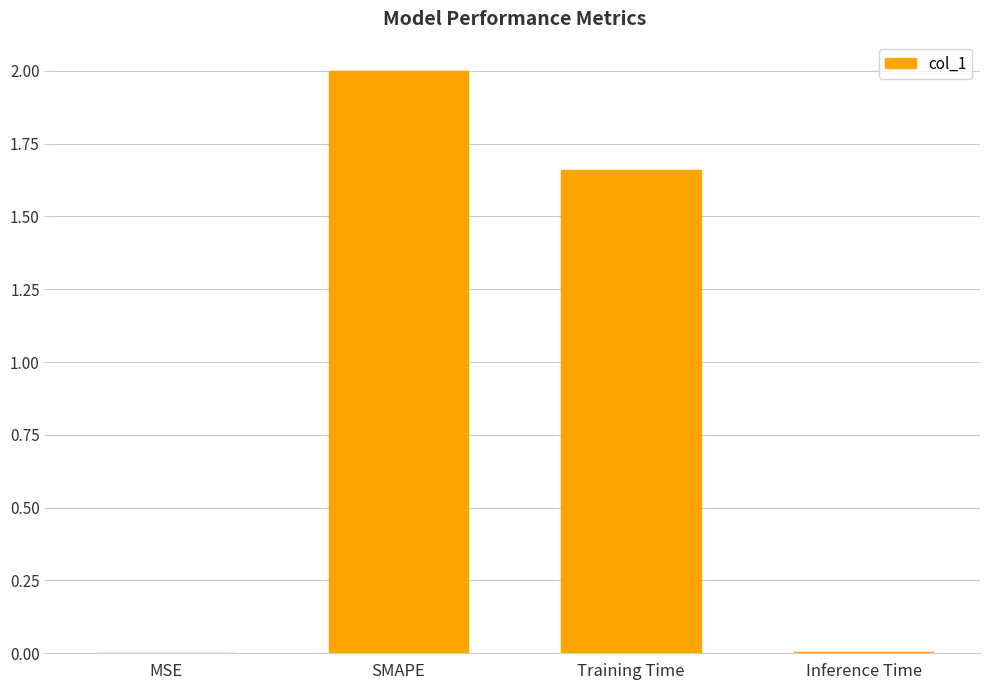

Which label corresponds to the largest value in the chart?

SMAPE